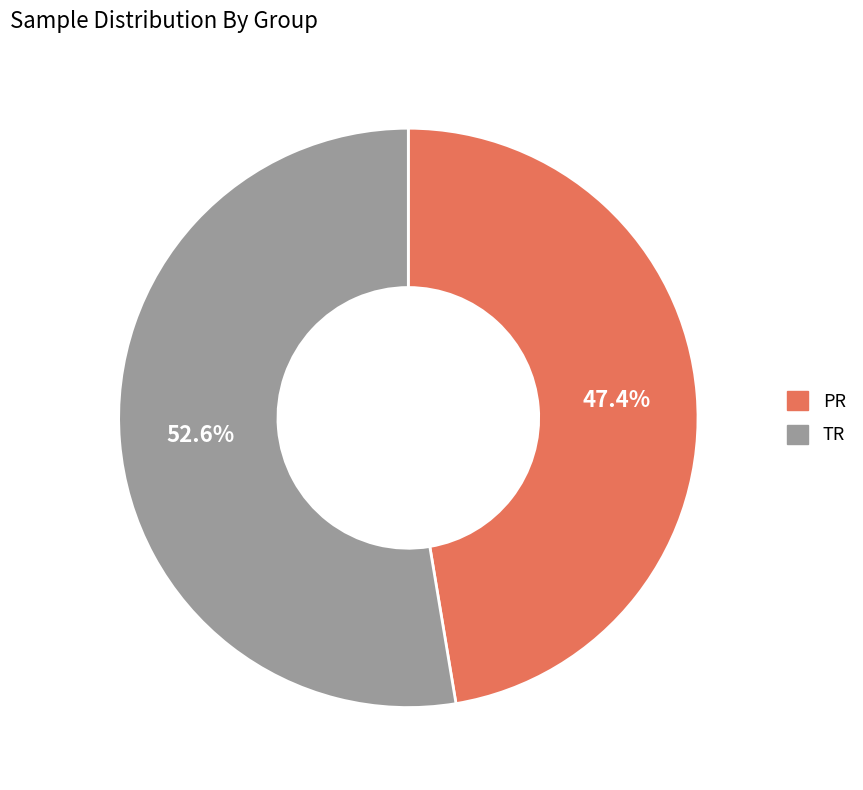

Is TR the majority of the pie?

Yes